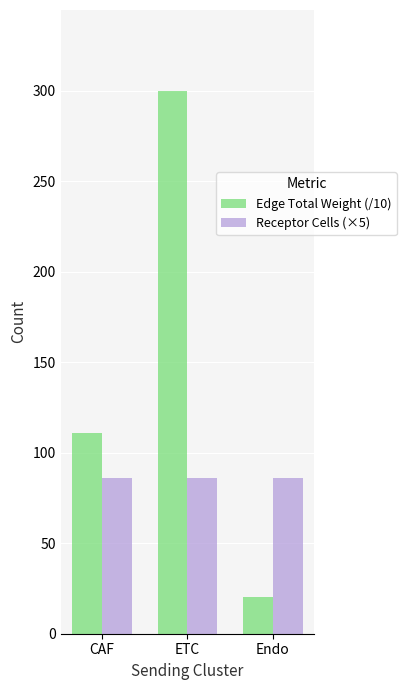

What is the difference between the highest and lowest values at CAF?

24.7